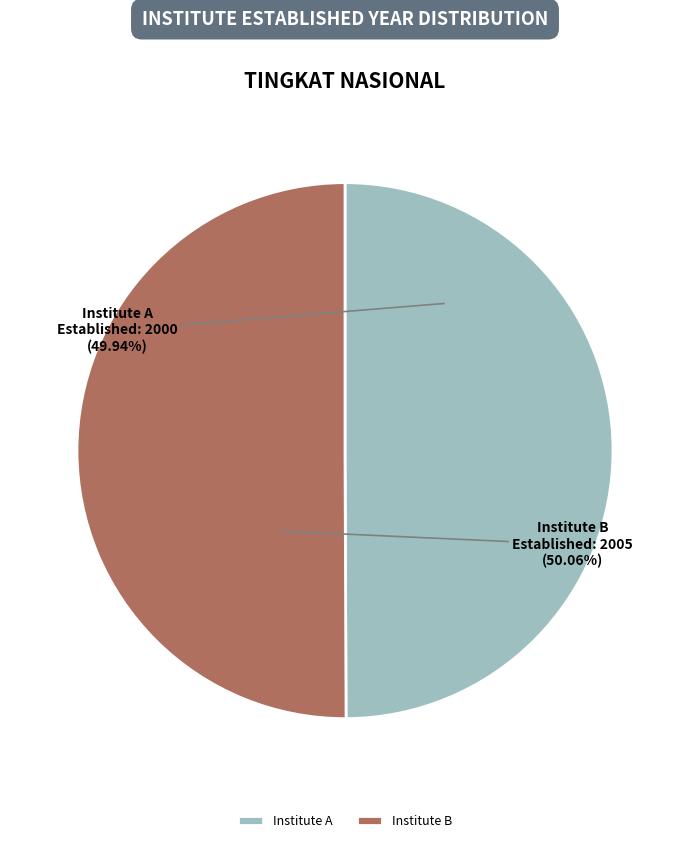

How much of the chart is everything except Institute B?

49.9%